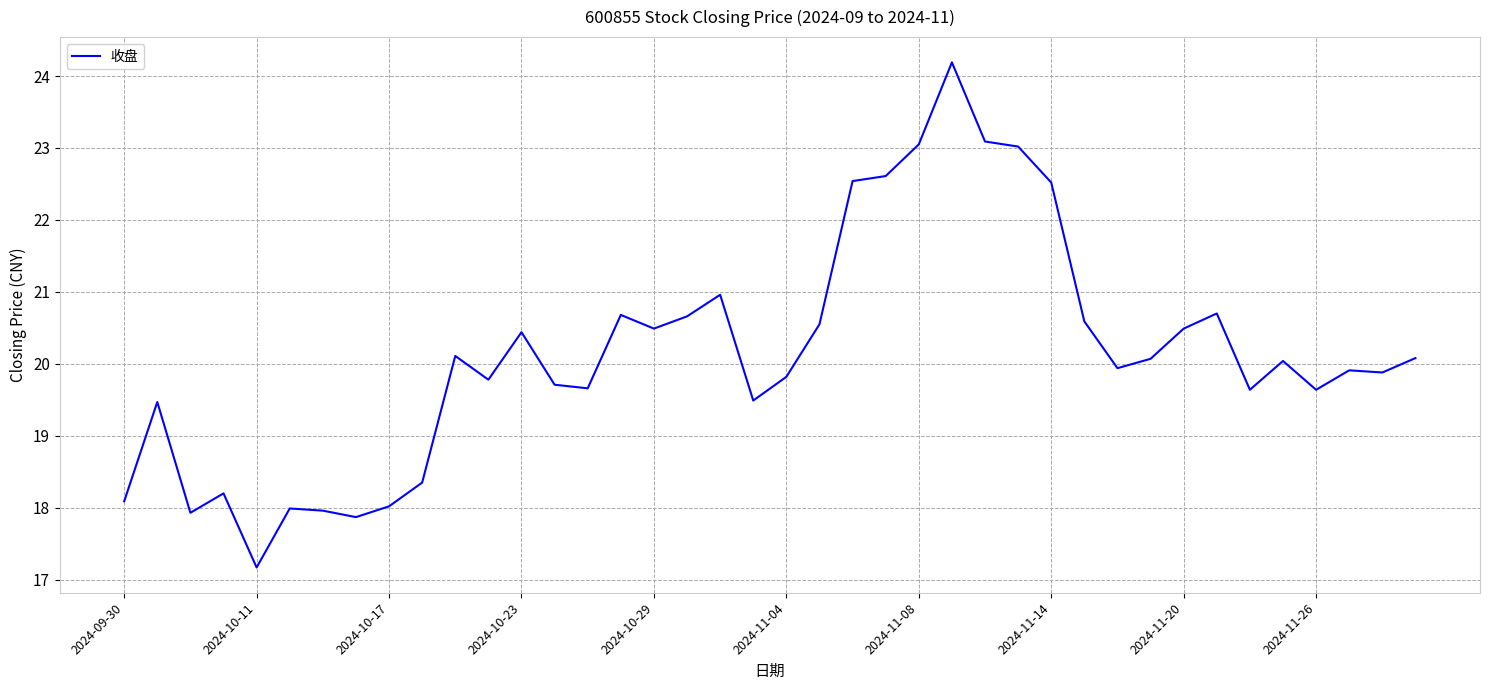

What is the smallest value displayed?

17.2